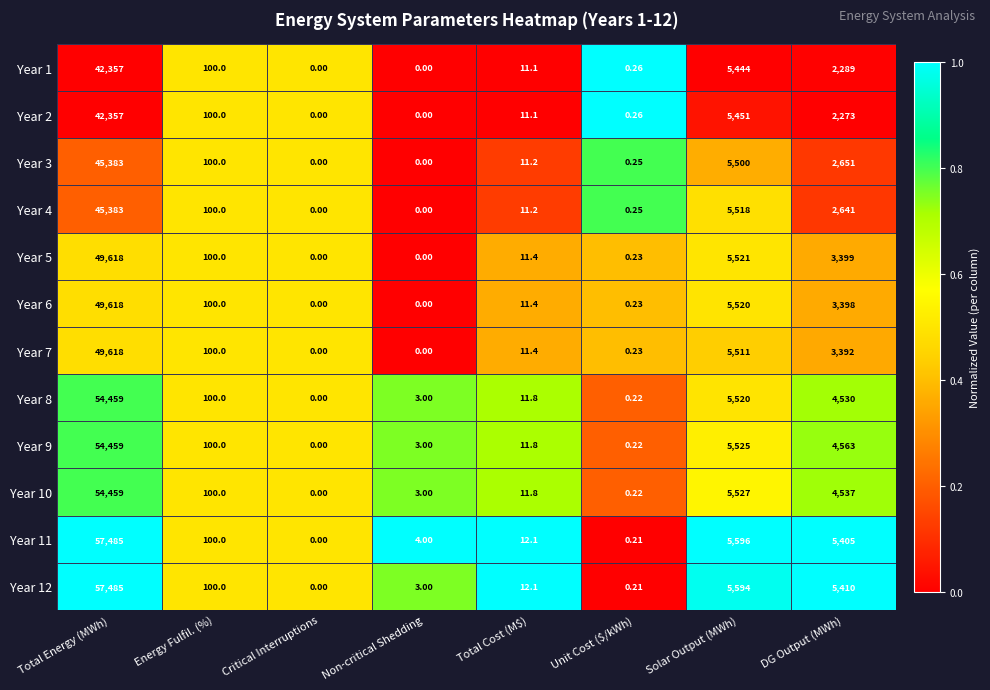

At which category is the sum across all series the highest?

Total Energy (MWh)